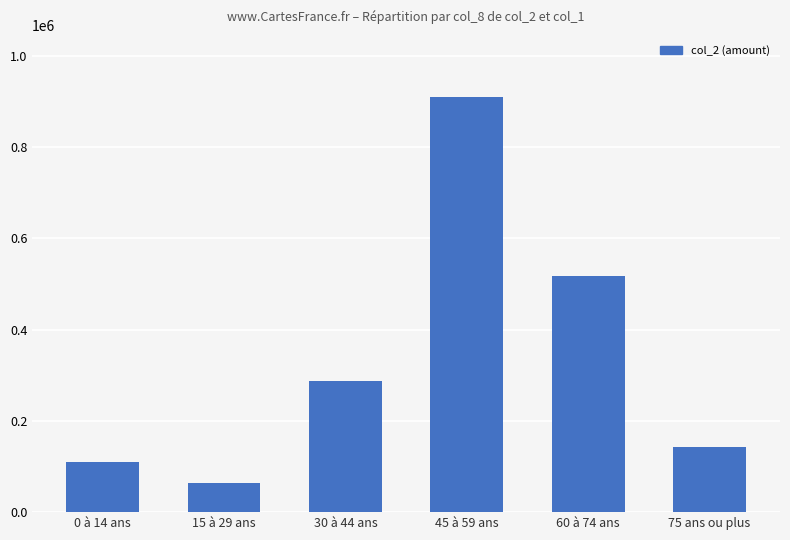

Is it true that the value at 0 à 14 ans is 71464?

False